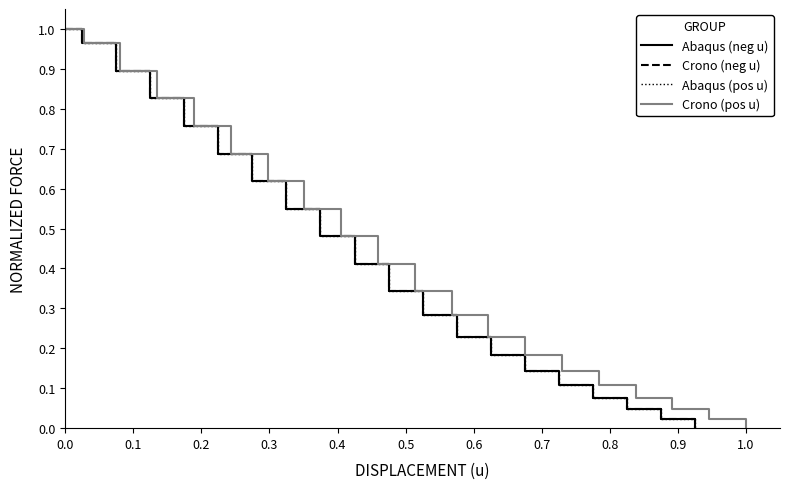

Reading right to left, list all the values displayed in this chart.

Abaqus (neg u): 0.0	0.0	0.0	0.1	0.1	0.1	0.2	0.2	0.3	0.3	0.4	0.5	0.5	0.6	0.7	0.8	0.8	0.9	1.0	1.0
Crono (neg u): 0.0	0.0	0.0	0.1	0.1	0.1	0.2	0.2	0.3	0.3	0.4	0.5	0.5	0.6	0.7	0.8	0.8	0.9	1.0	1.0
Abaqus (pos u): 0.0	0.0	0.0	0.1	0.1	0.1	0.2	0.2	0.3	0.3	0.4	0.5	0.5	0.6	0.7	0.8	0.8	0.9	1.0	1.0
Crono (pos u): 0.0	0.0	0.0	0.1	0.1	0.1	0.2	0.2	0.3	0.3	0.4	0.5	0.5	0.6	0.7	0.8	0.8	0.9	1.0	1.0